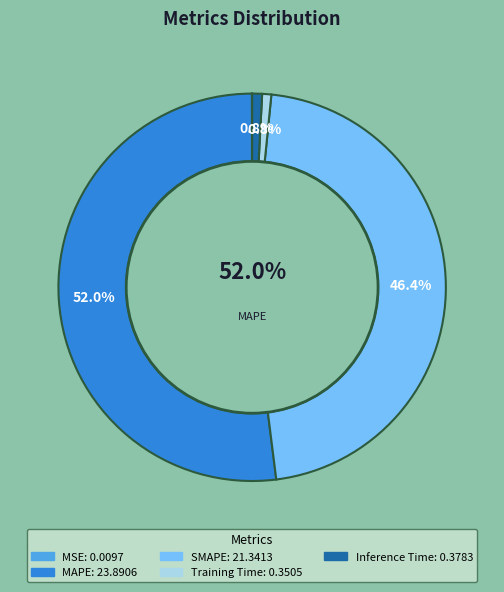

What is the change in value from MSE to Inference Time?

+0.4